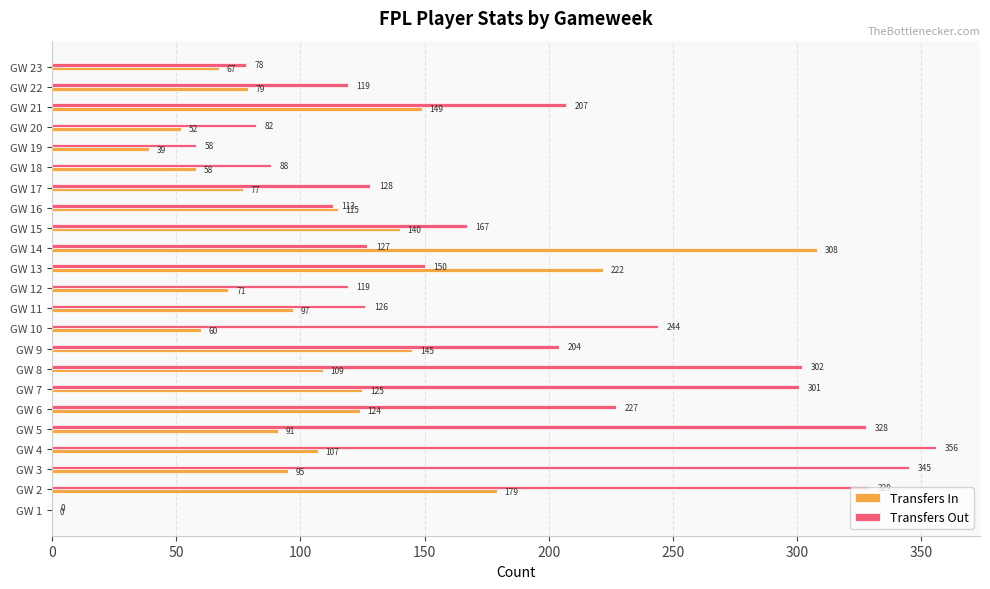

Between GW 2 and GW 10, which series saw the biggest shift?

Transfers In